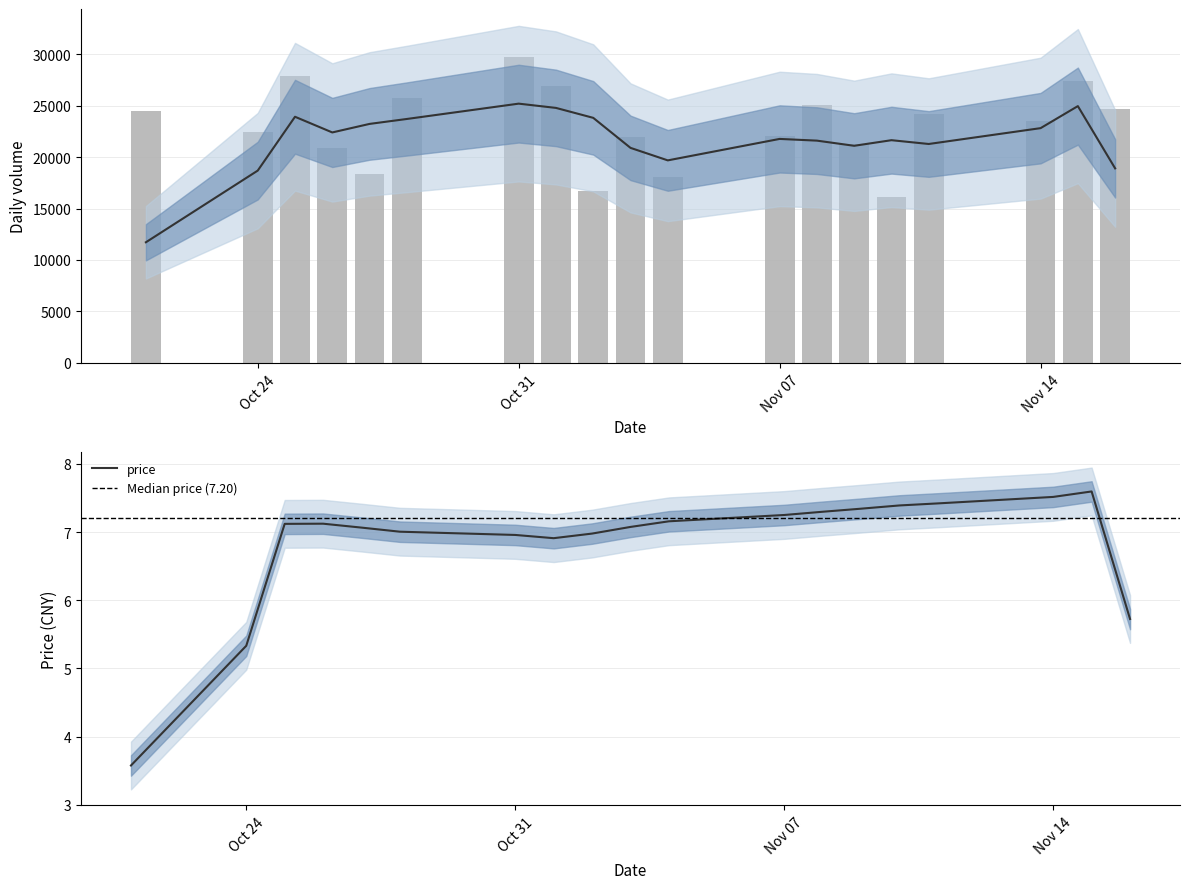

The value of t_change at 7 is 1.7. True or false?

False